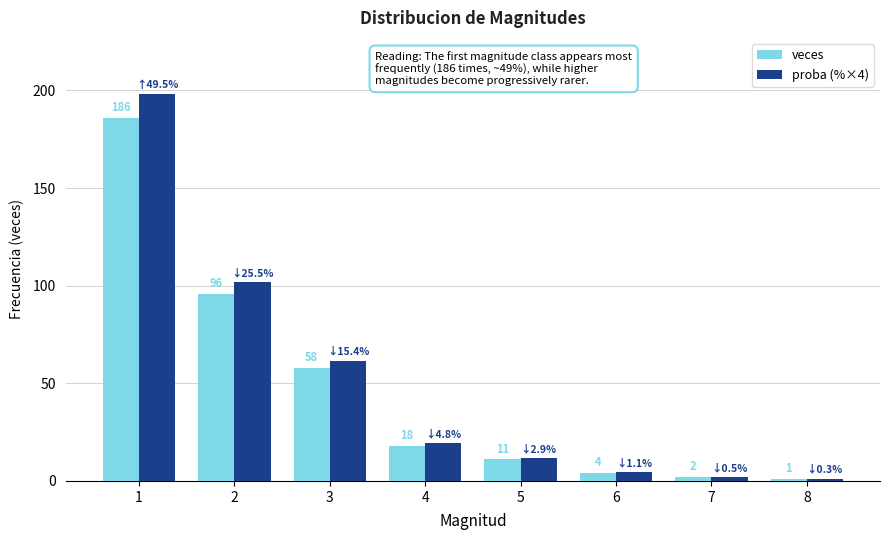

Which label corresponds to the largest value in the chart?

1